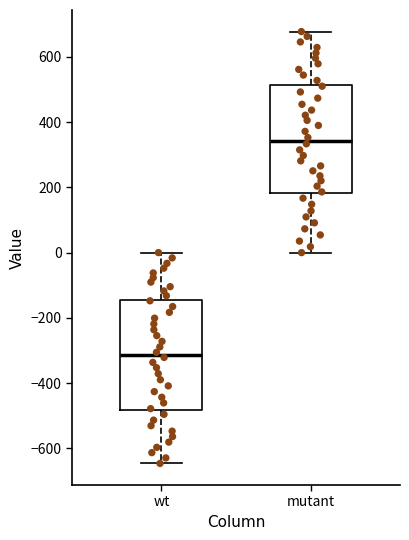

Where is the lower edge of the box for mutant on the y-axis? The values are not printed on the chart, so give them approximately, as read against the axis.

180